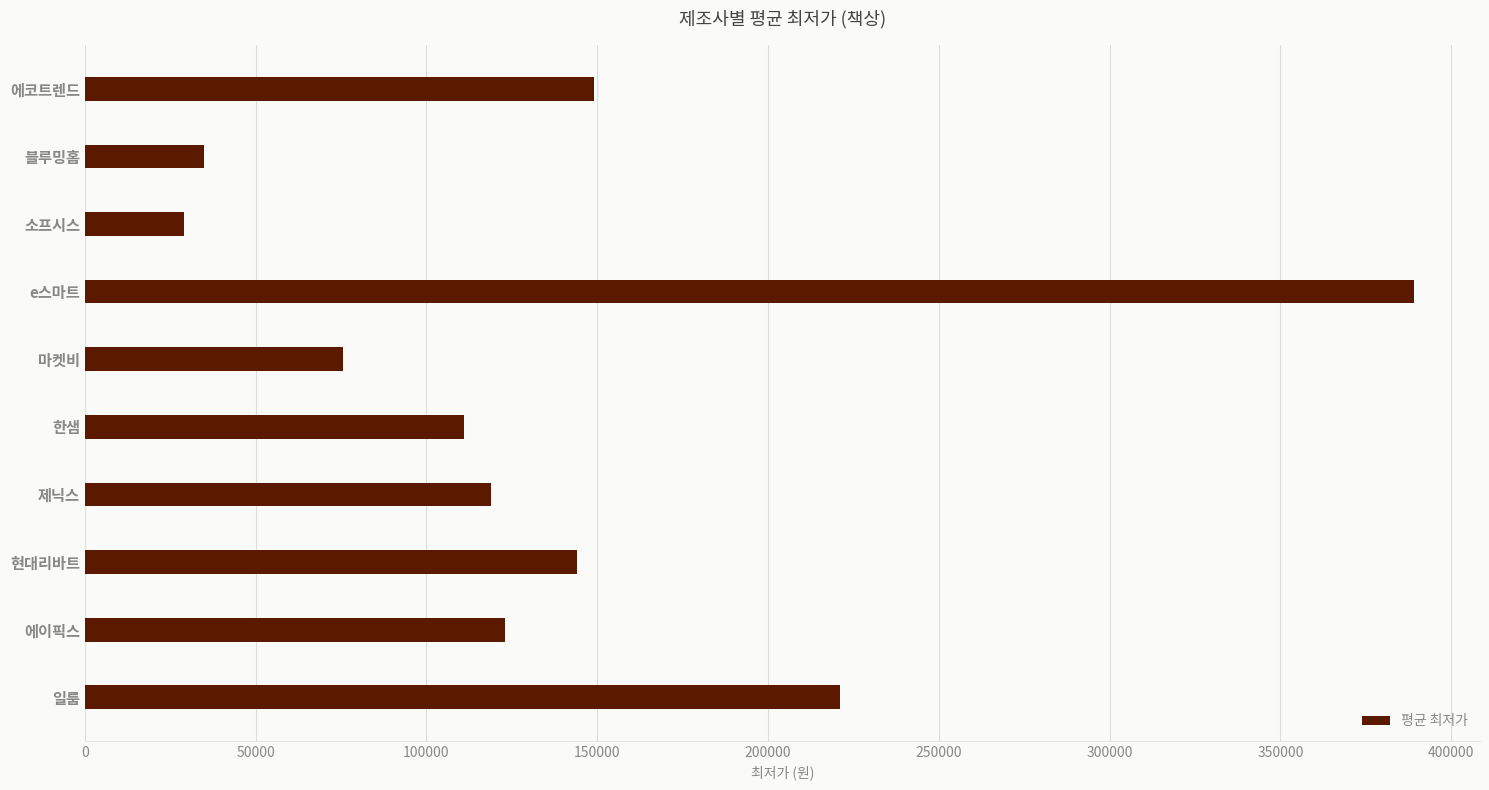

List the labels in order of value, smallest first.

소프시스, 블루밍홈, 마켓비, 한샘, 제닉스, 에이픽스, 현대리바트, 에코트렌드, 일룸, e스마트